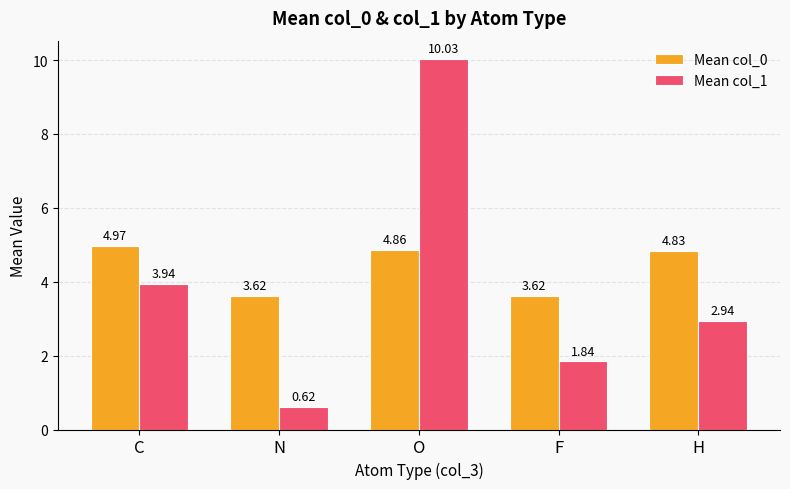

What is the difference between the second highest and second lowest values in the Mean col_0 series?

1.2